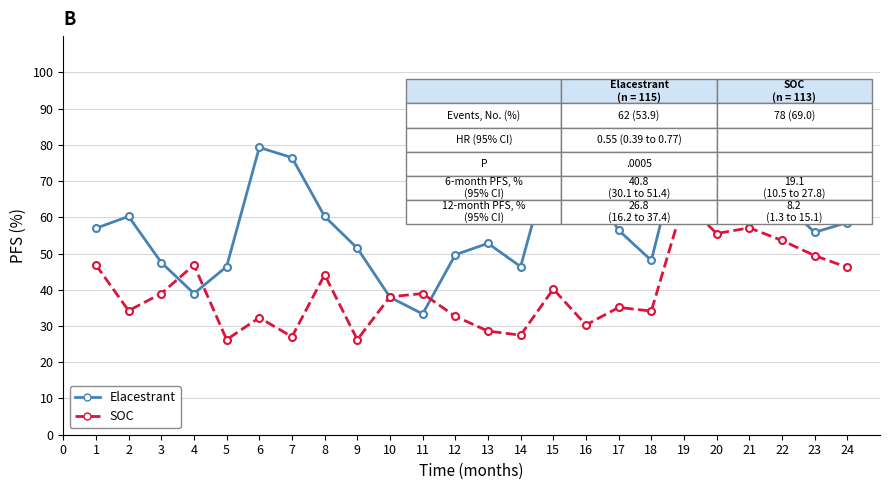

What is the highest value of the SOC series?

64.5